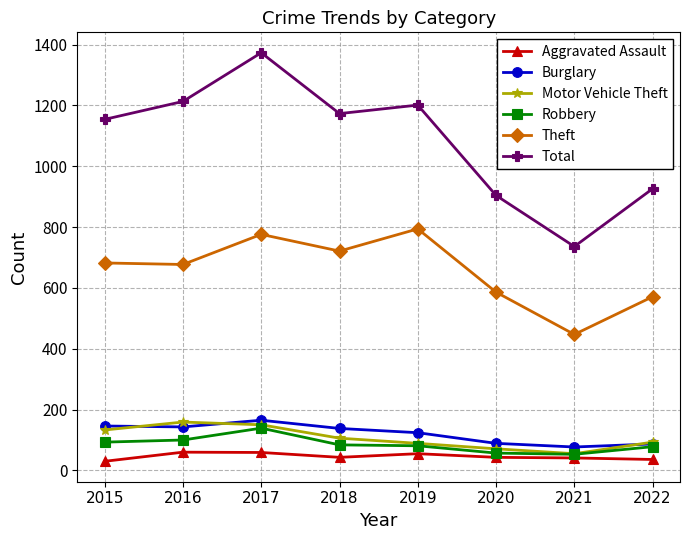

What is the sum of the Theft values at 2019 and 2017?

1570